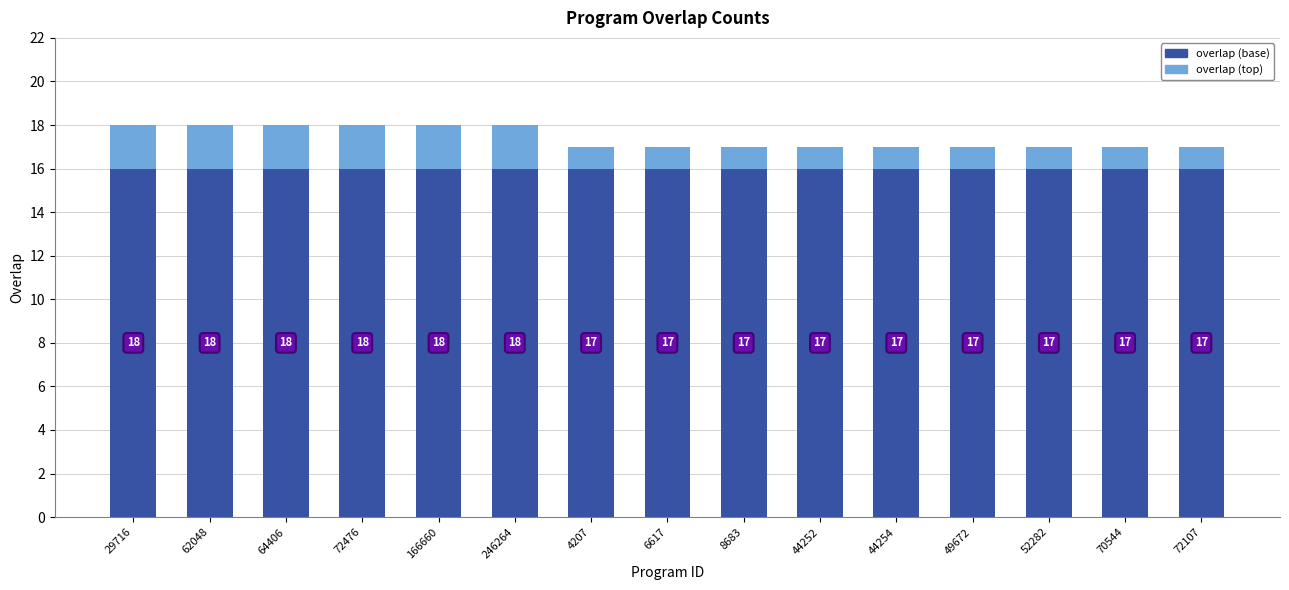

List the series in order of their peak value, highest first.

overlap (base), overlap (top)